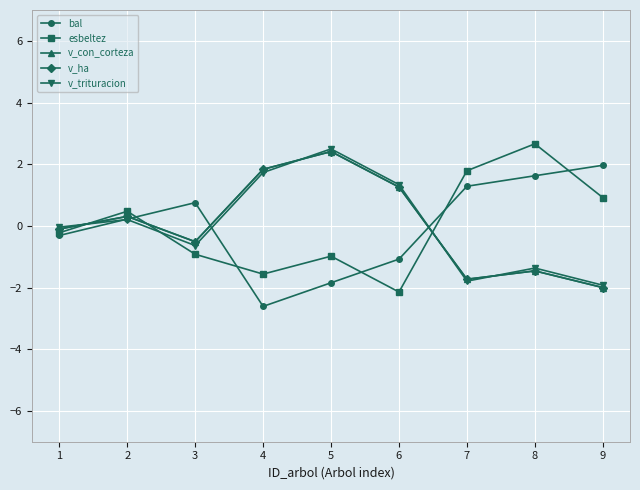

Which series ends up on top after the final intersection of v_ha and v_trituracion?

v_trituracion